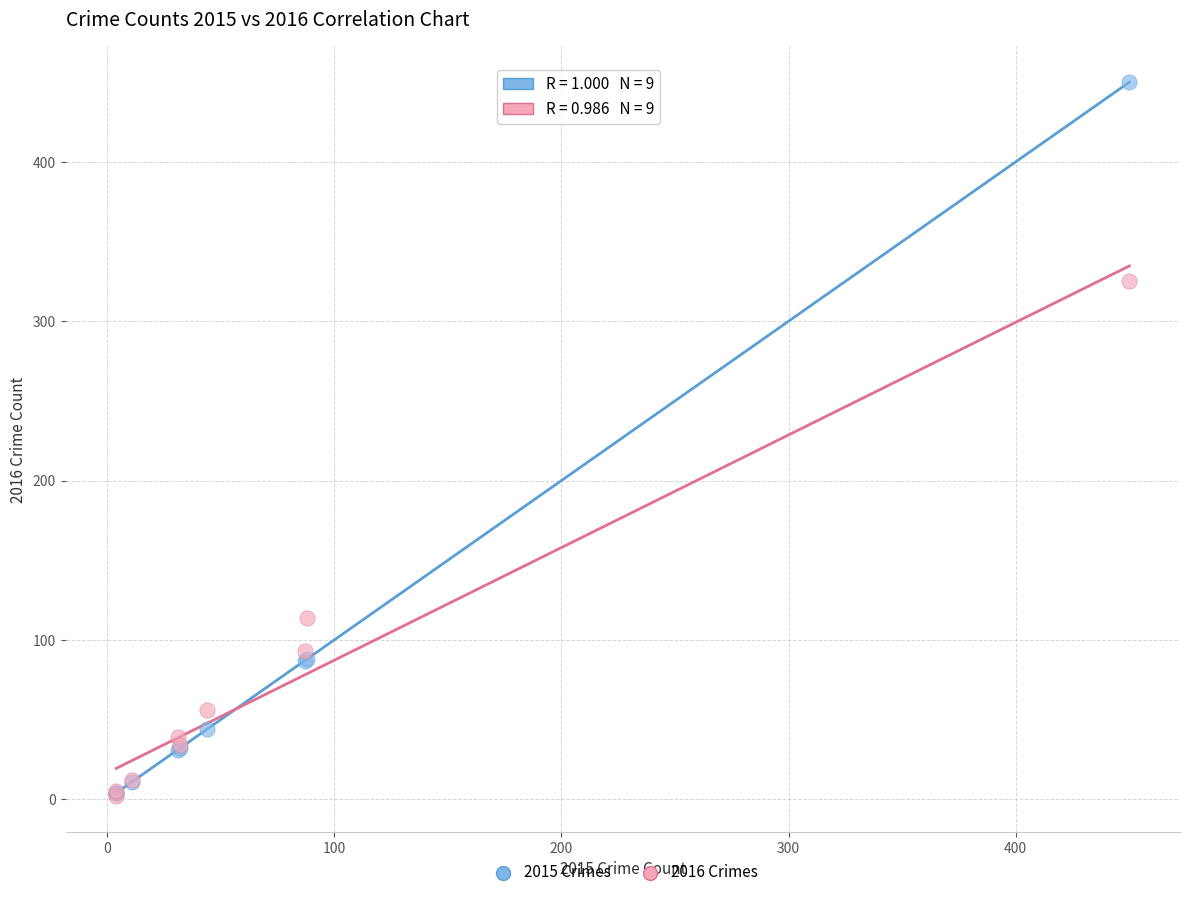

In the 2016 Crimes series, what Y value is closest to 163?

114